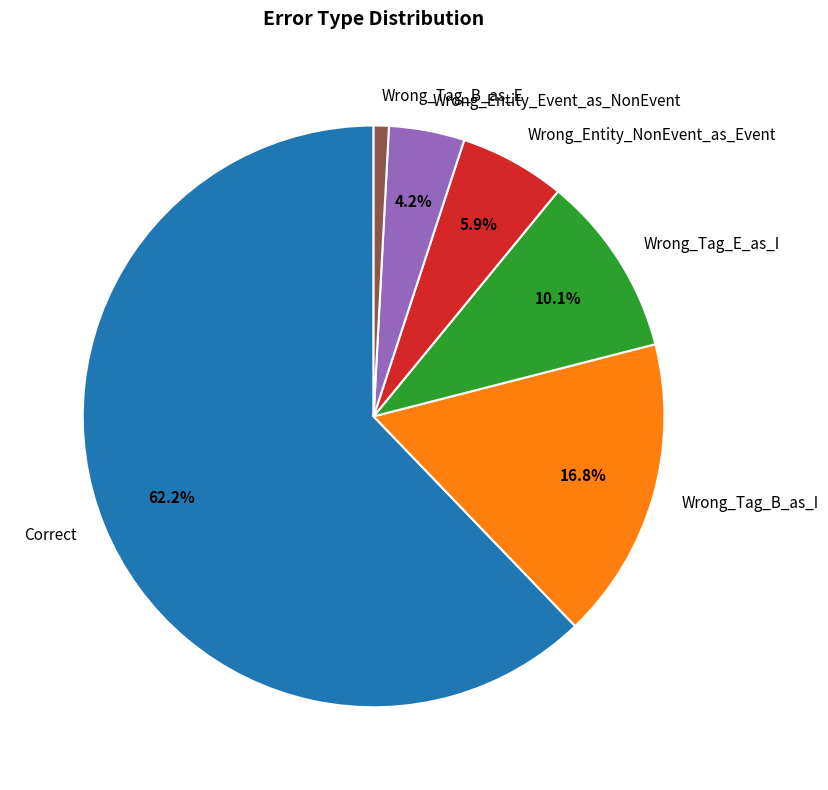

The Wrong_Tag_B_as_I slice represents 17% of the pie. True or false?

True